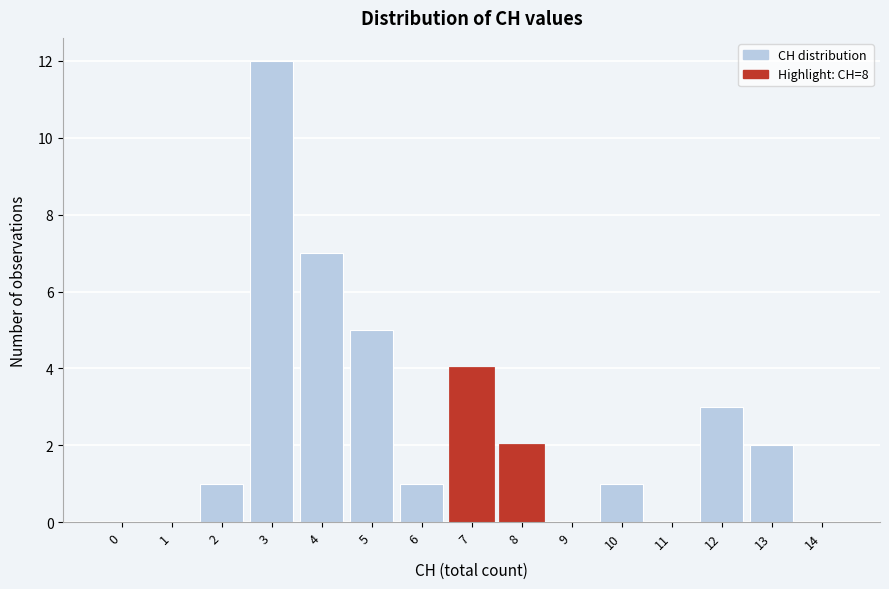

Reading left to right, extract all data points from this chart.

0=0	1=0	2=1	3=12	4=7	5=5	6=1	7=4	8=2	9=0	10=1	11=0	12=3	13=2	14=0